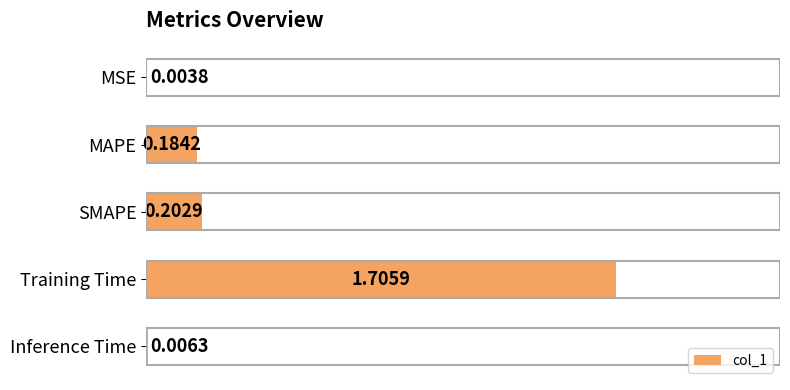

Which has a higher value, MAPE or Training Time?

Training Time